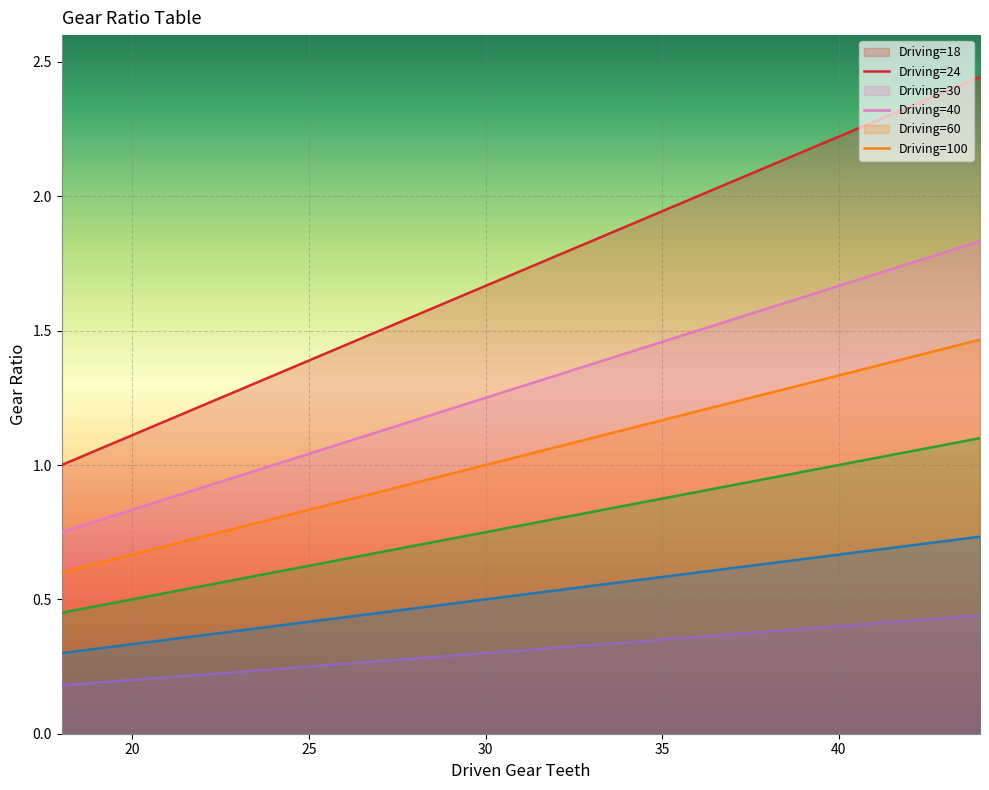

What is the difference between the maximum and minimum values in the row_100 series?

0.3